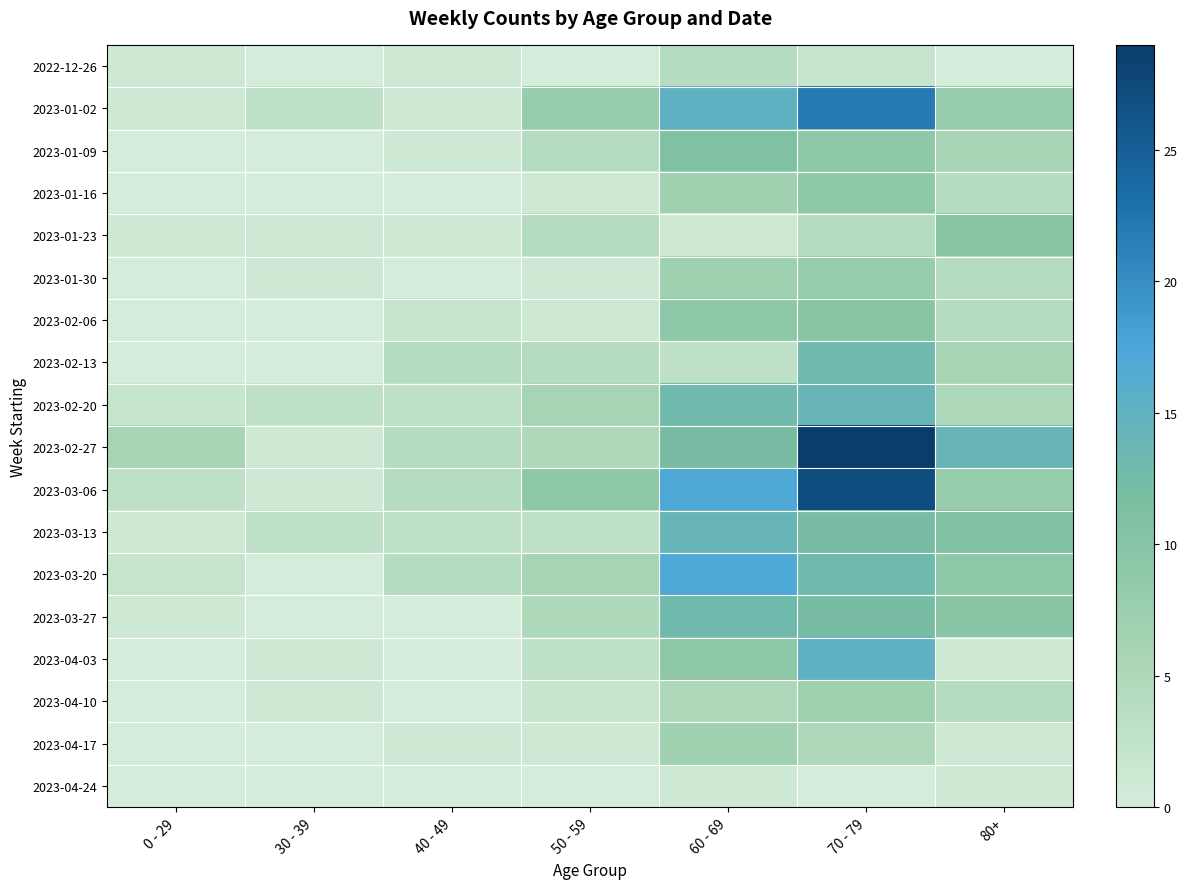

Between 50 - 59 and 80+, which is larger?

50 - 59